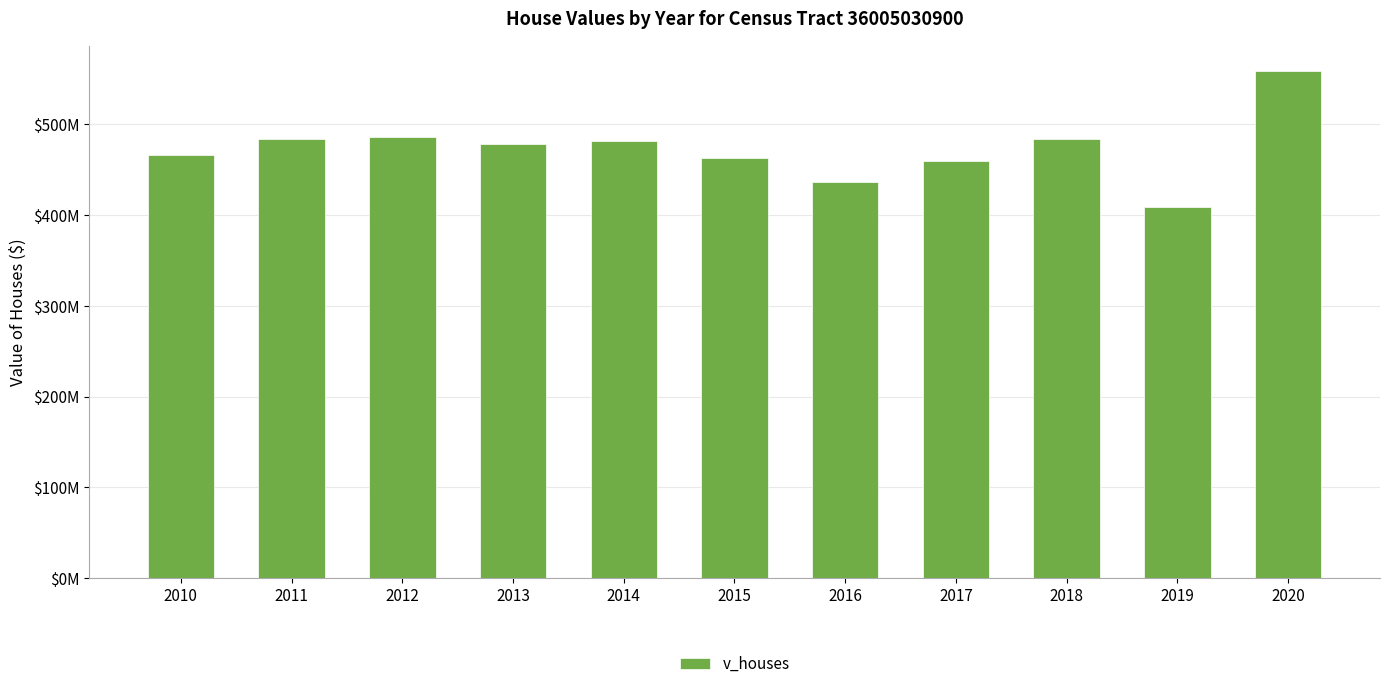

What is the difference between the values at 2019 and 2015?

53751400